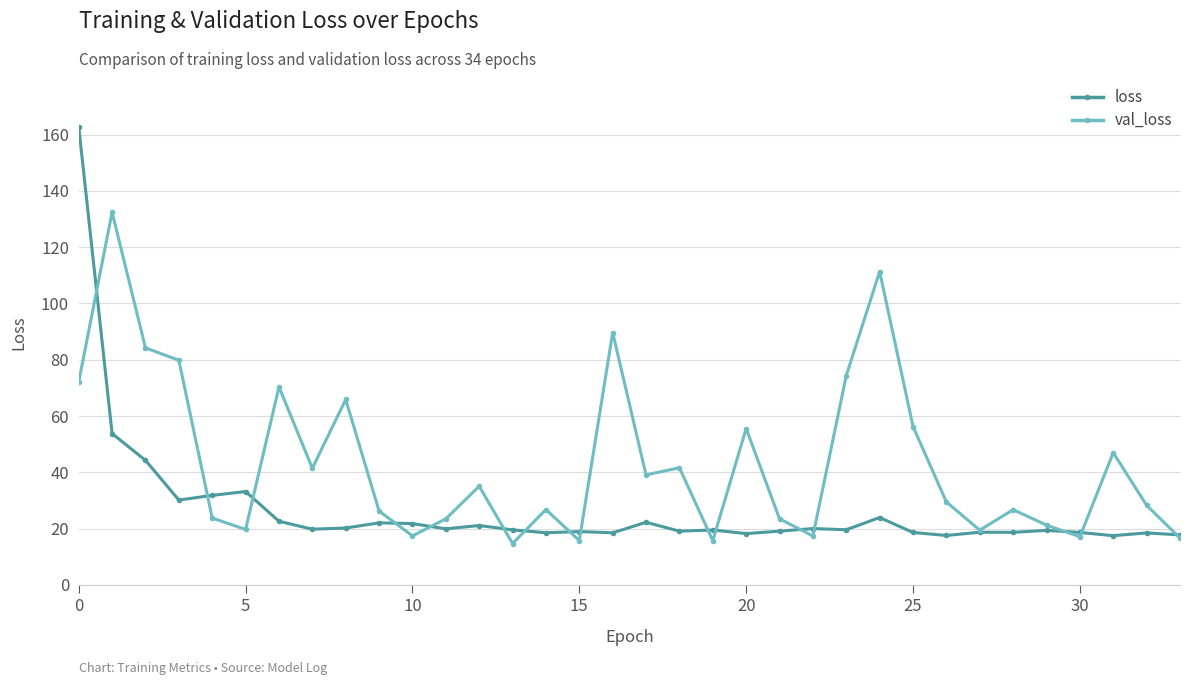

In val_loss, how many points are lower than both neighbors (excluding endpoints)?

10